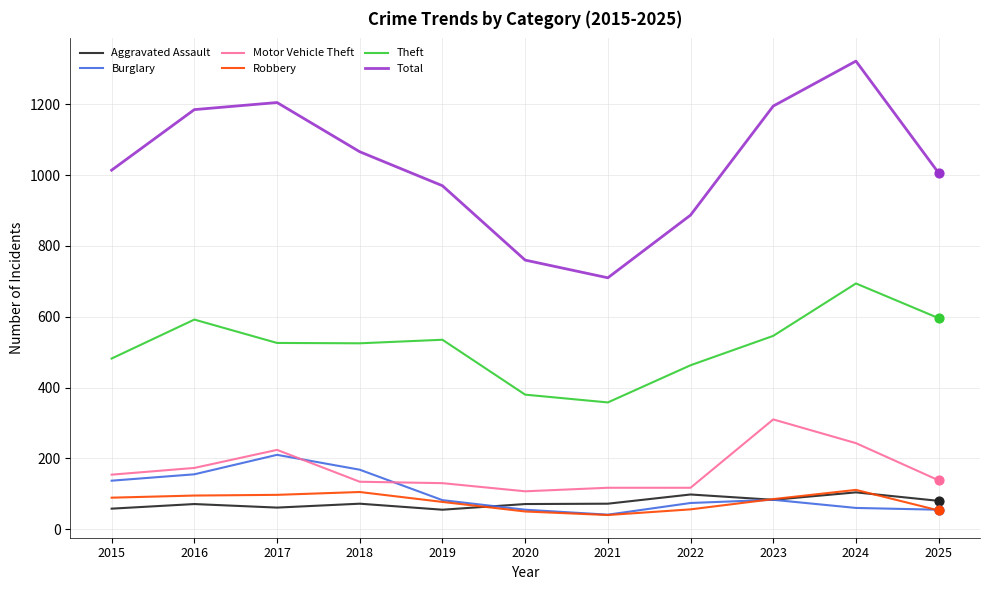

Is the value of Theft at 2017 greater than the value of Motor Vehicle Theft at 2023?

Yes